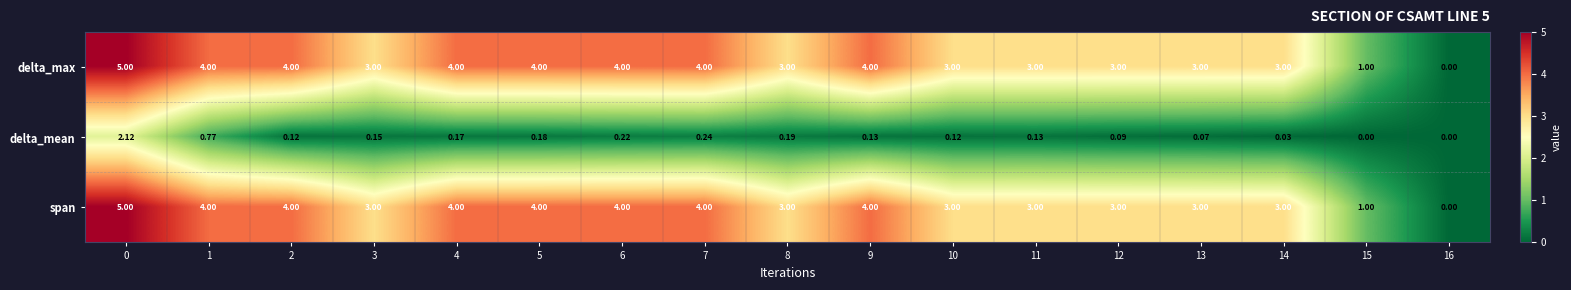

Is the value of span at 14 greater than the value of delta_mean at 11?

Yes